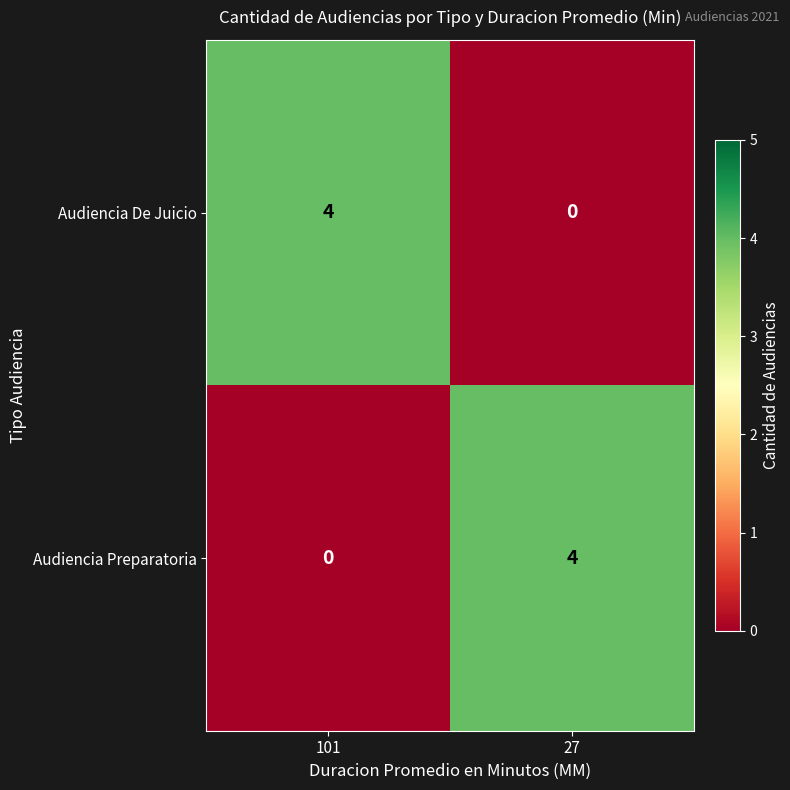

What is the difference between the Audiencia Preparatoria values at 27 and 101?

4